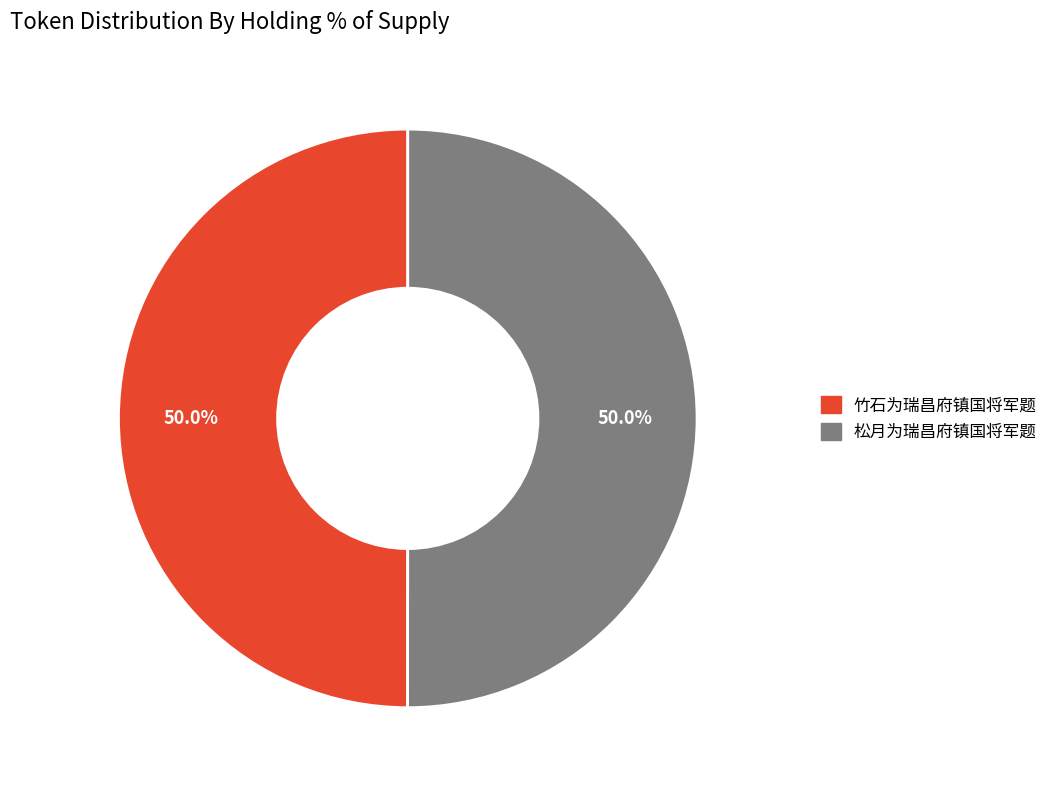

How much of the chart is everything except 松月为瑞昌府镇国将军题?

50.0%